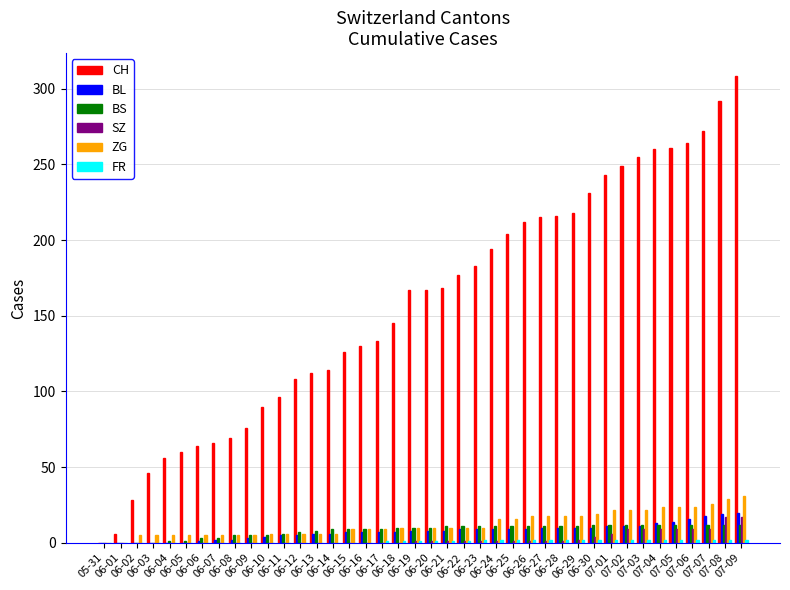

Which series has the largest total across all categories?

CH